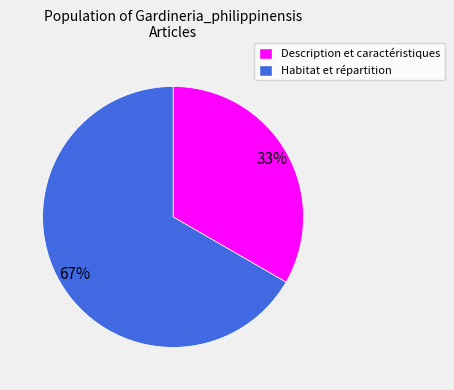

What percentage is the Description et caractéristiques slice, to the nearest percent?

33%